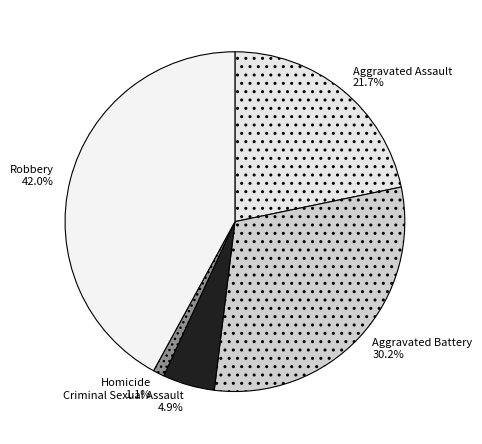

Is the sum of Aggravated Assault and Homicide greater than half?

No